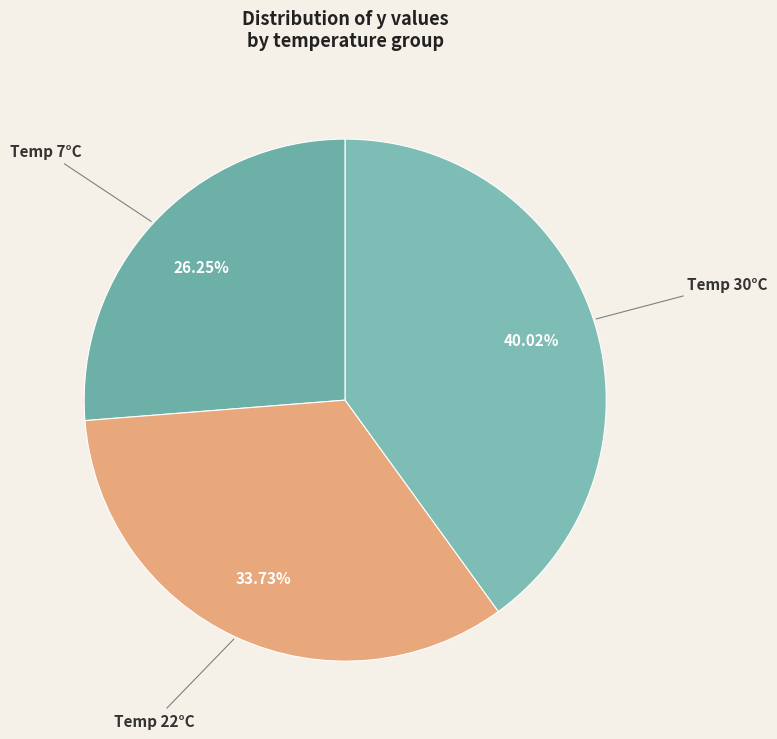

Is Temp 22°C the majority of the pie?

No